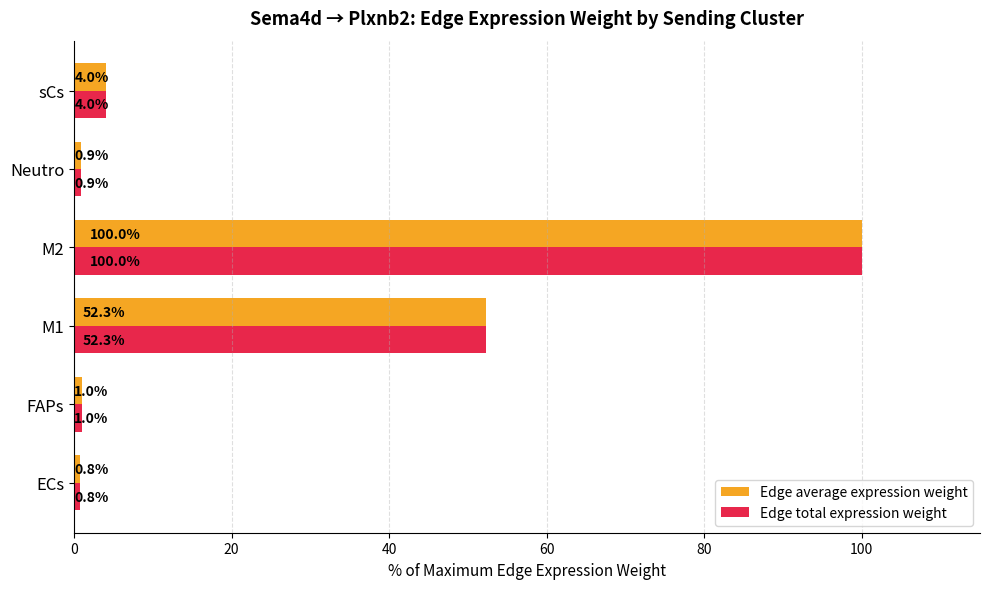

What is the total value across all series at FAPs?

2.0